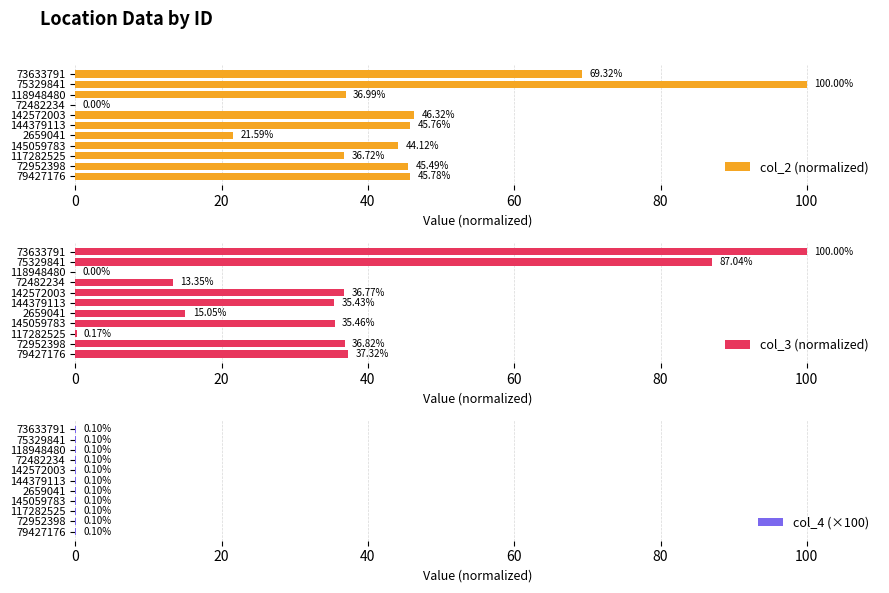

The value of col_3 (normalized) at 79427176 is 20.4. True or false?

False